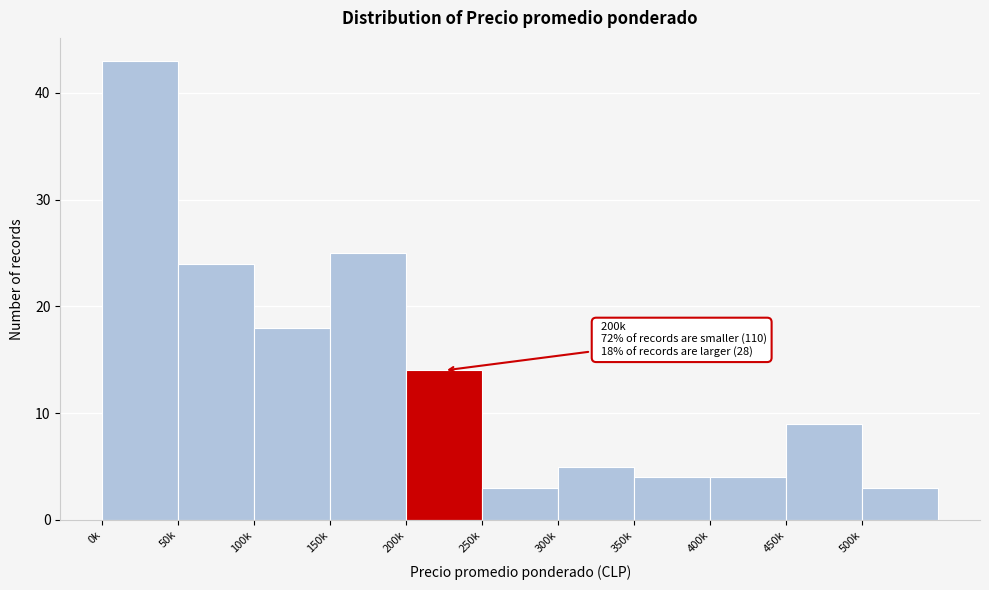

Reading left to right, extract all data points from this chart.

0k=43	50k=24	100k=18	150k=25	200k=14	250k=3	300k=5	350k=4	400k=4	450k=9	500k=3